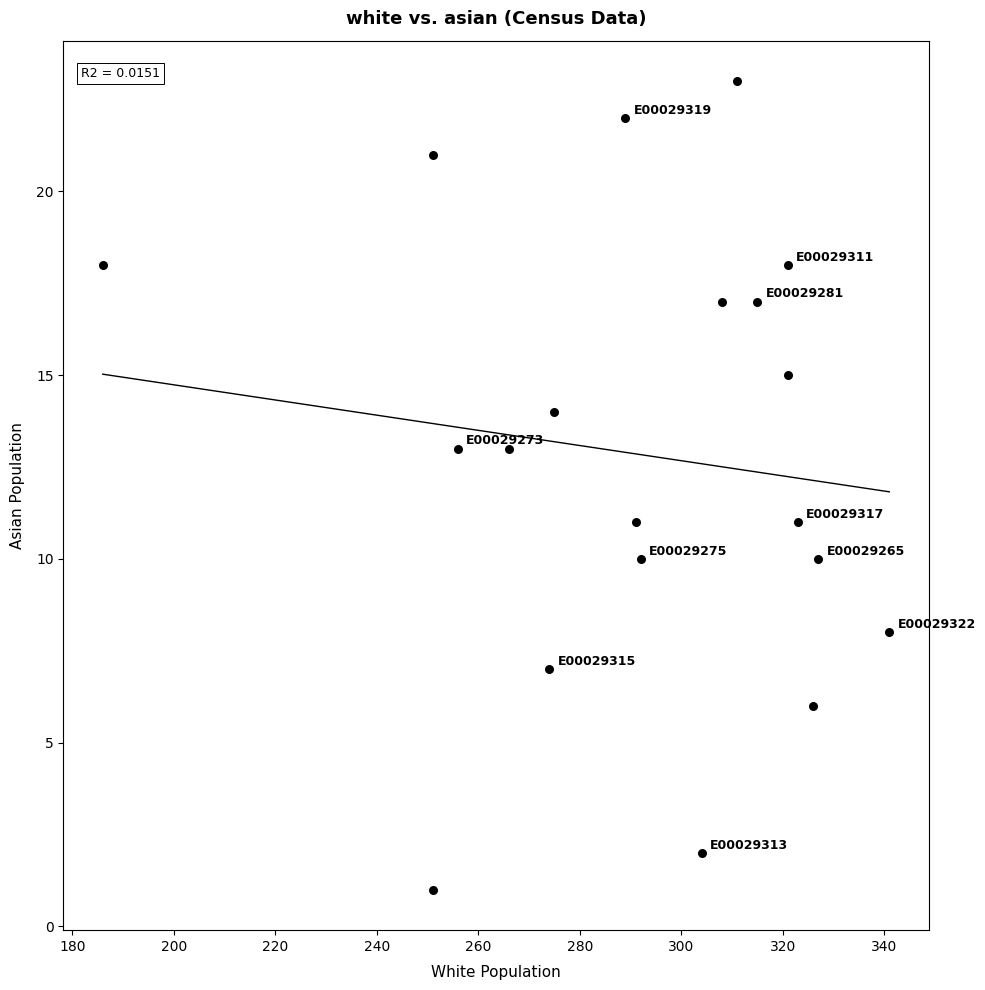

What is the range of Y values (max minus min)?

22